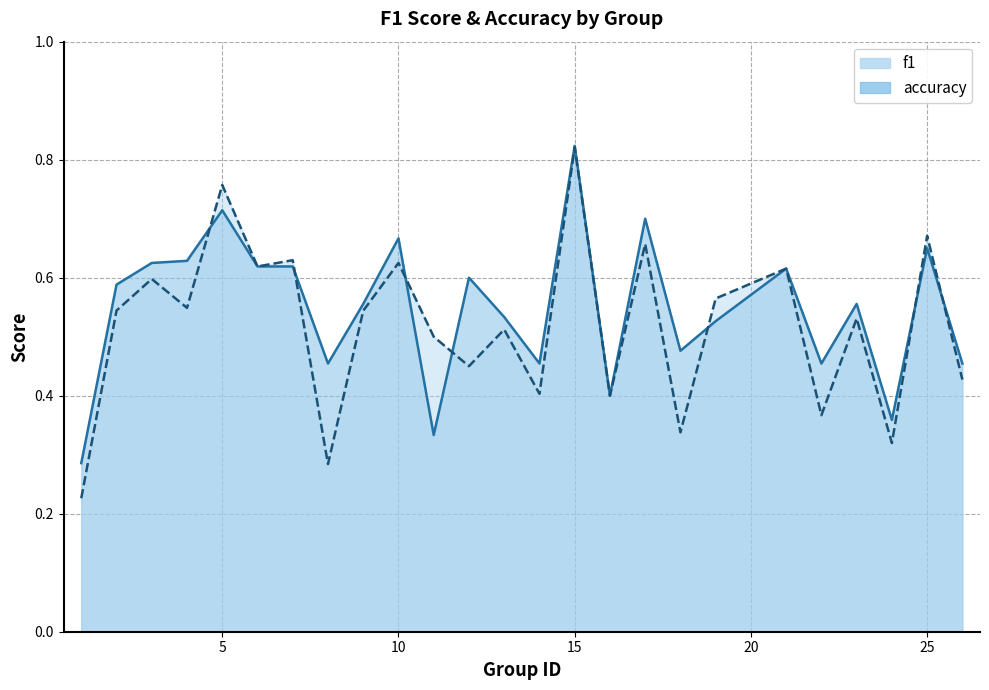

What is the sum of all accuracy values?

13.7